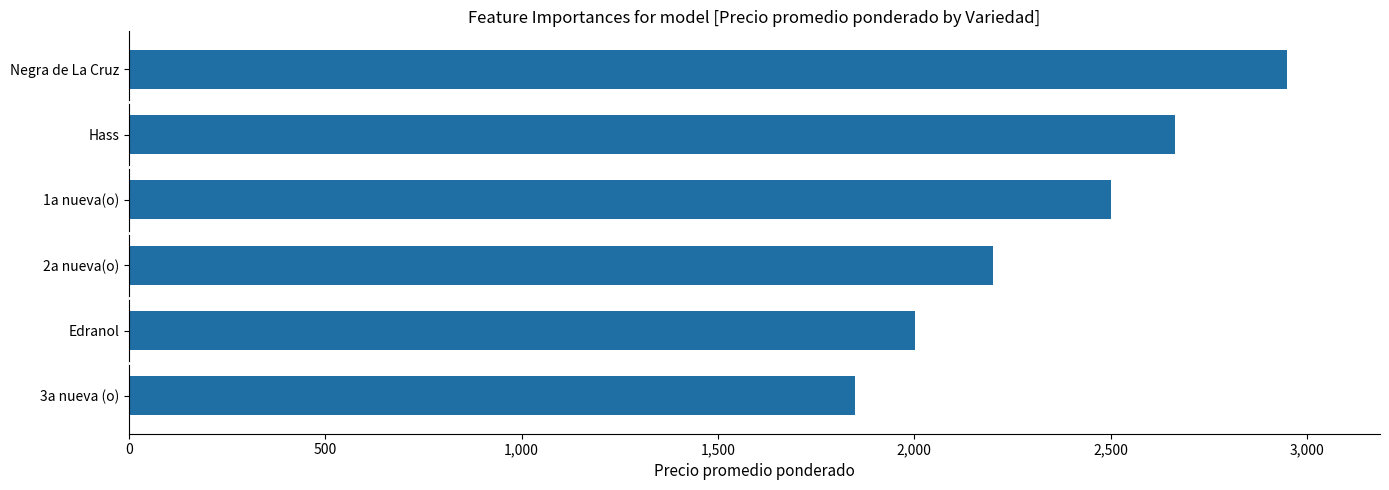

How many values are below 2500?

3